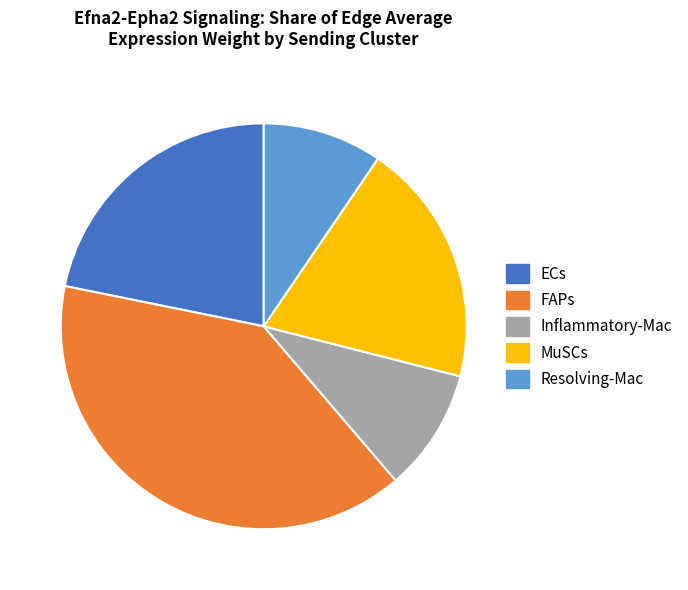

Does Resolving-Mac represent more than half of the total?

No